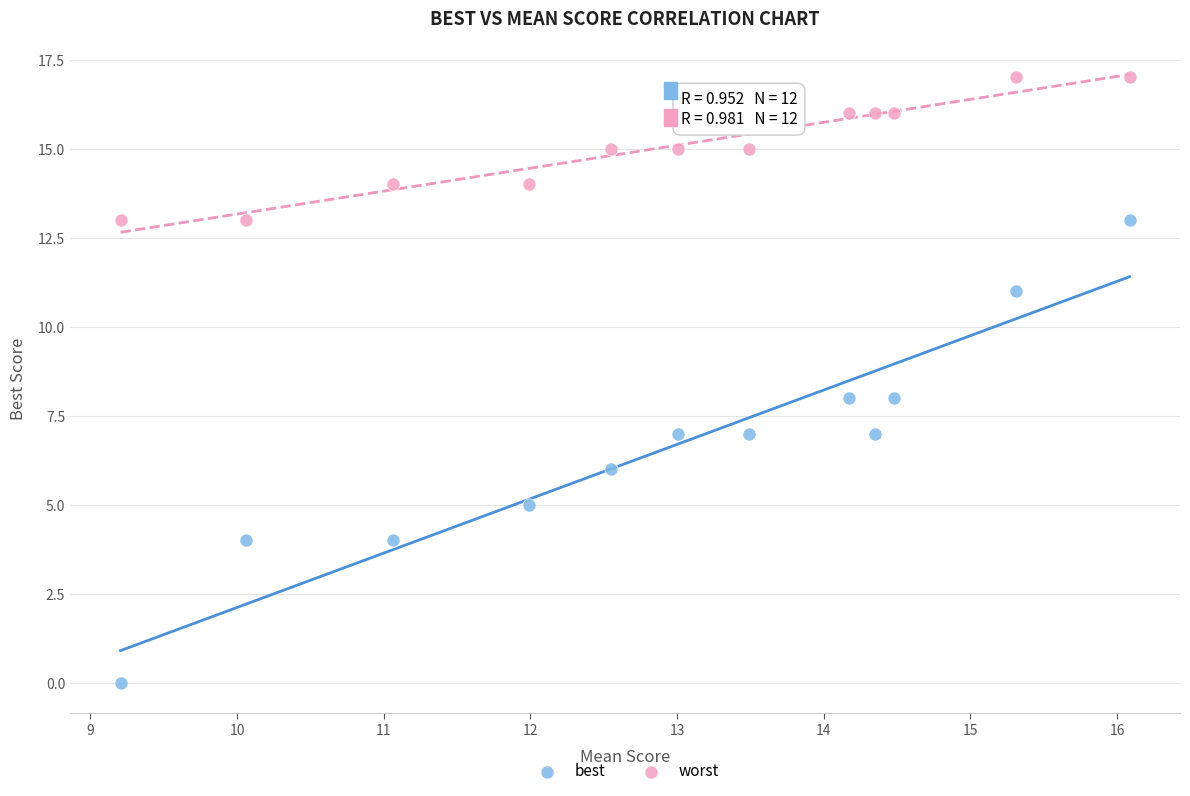

Across all data points, what is the range of Y values (max minus min)?

17